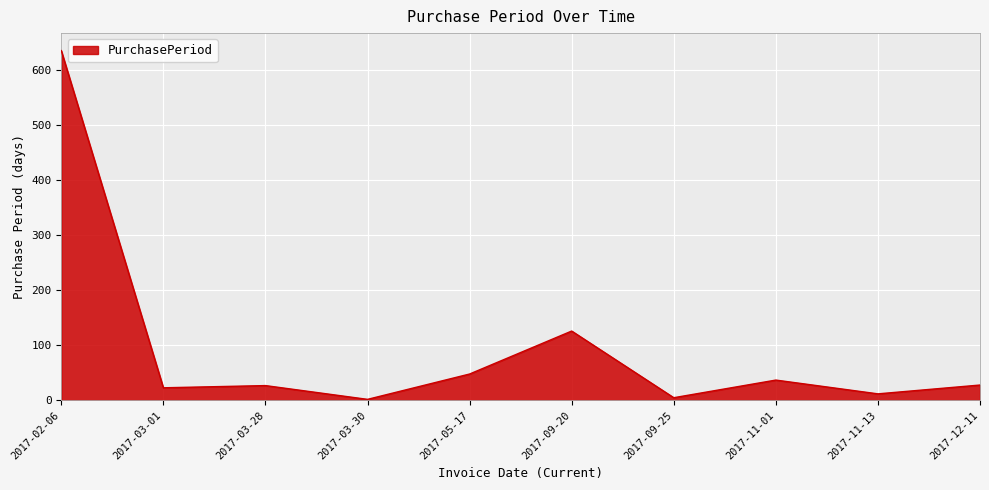

What is the change in value from 2017-03-01 to 2017-05-17?

+25